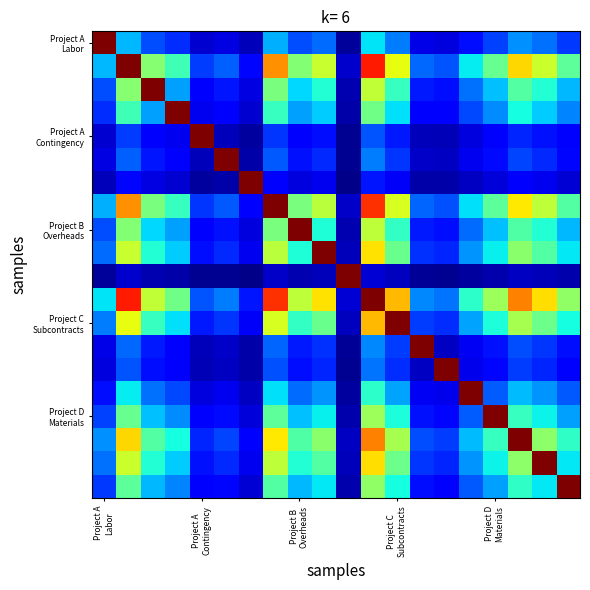

How many series are shown in this chart?

20